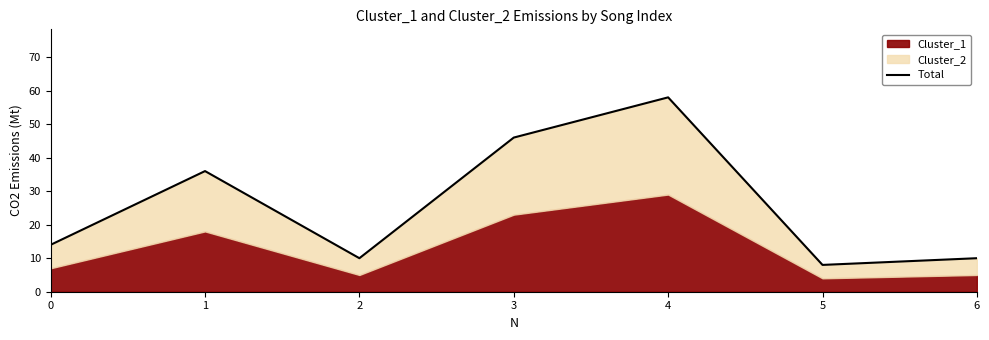

What is the sum of the values at 2 and 0?

24